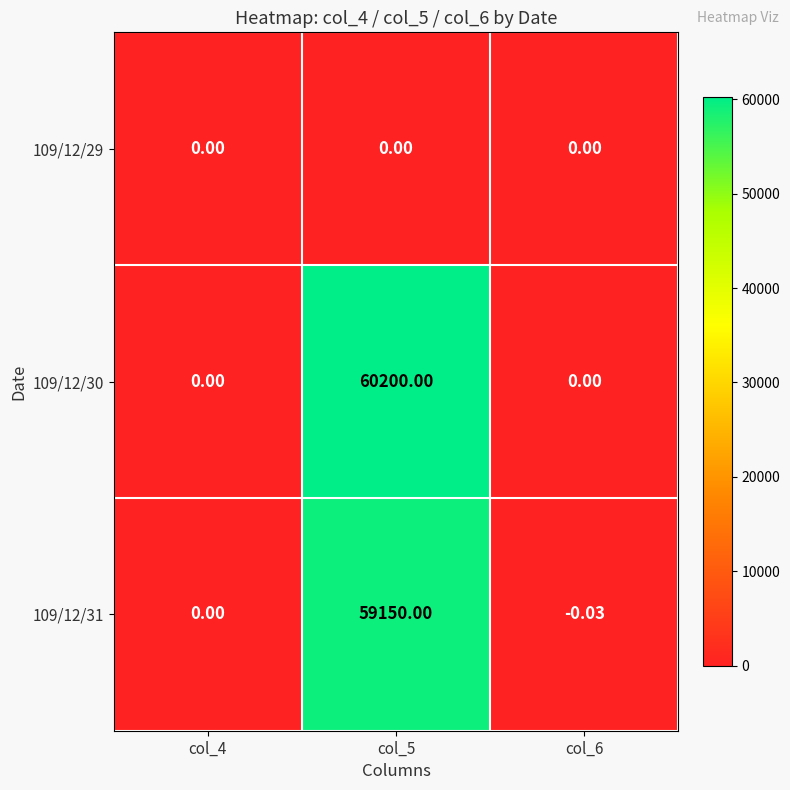

Is the value of 109/12/29 at col_5 greater than the value of 109/12/30 at col_5?

No